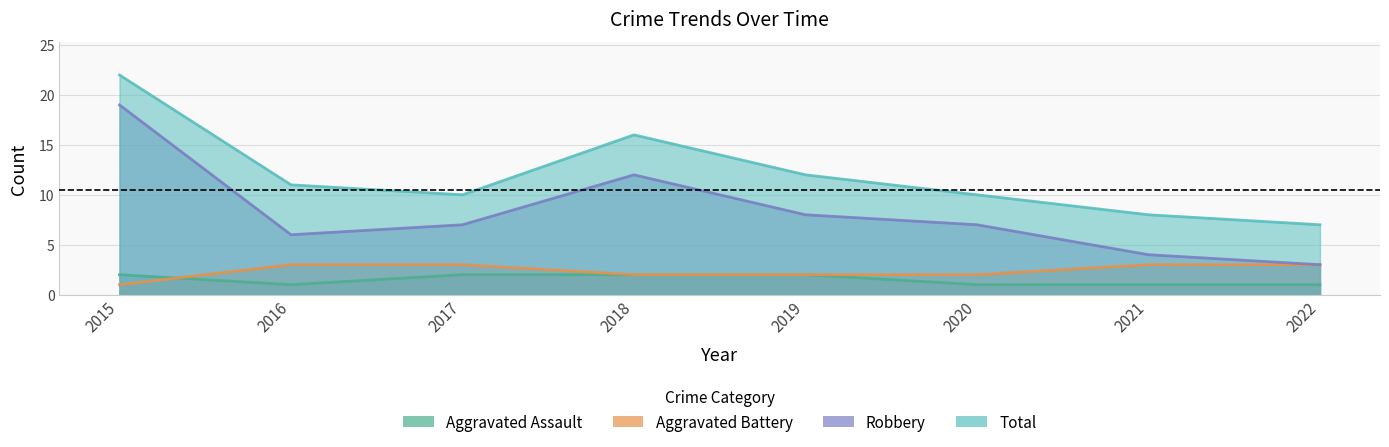

Where is the first local minimum for Robbery?

2016